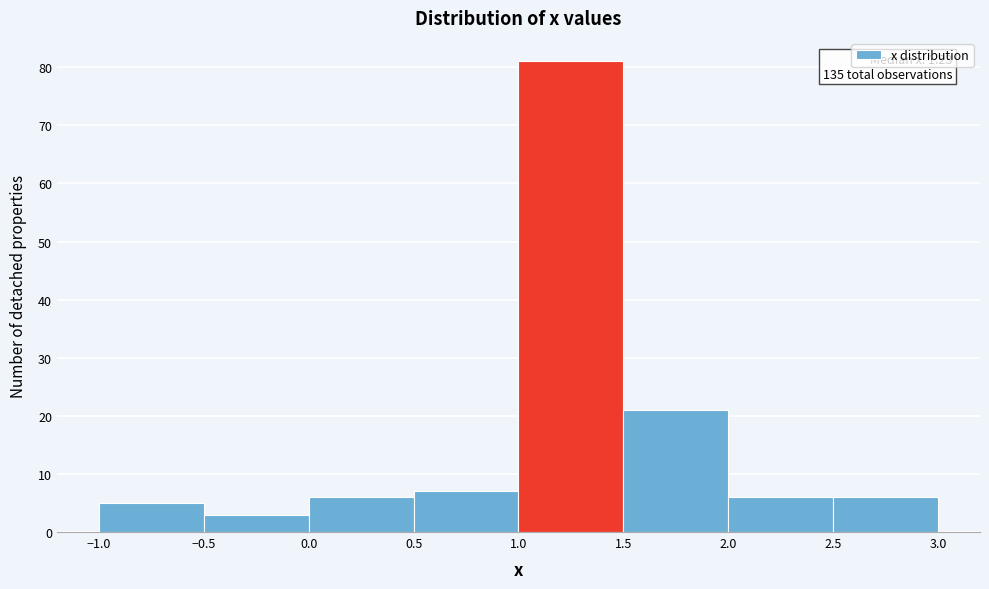

Which range on the x-axis has the tallest bar?

1.0 to 1.5